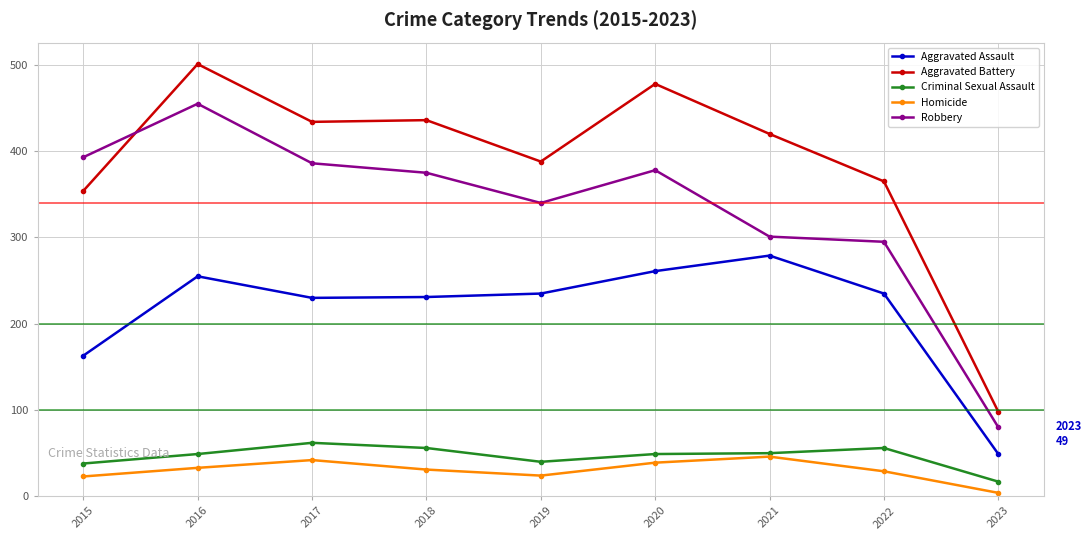

What are all the series names shown in the legend?

Aggravated Assault, Aggravated Battery, Criminal Sexual Assault, Homicide, Robbery